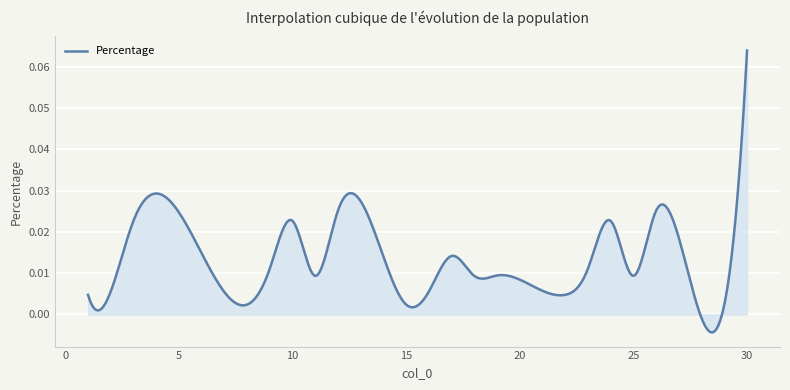

How many lines are shown in the chart?

1